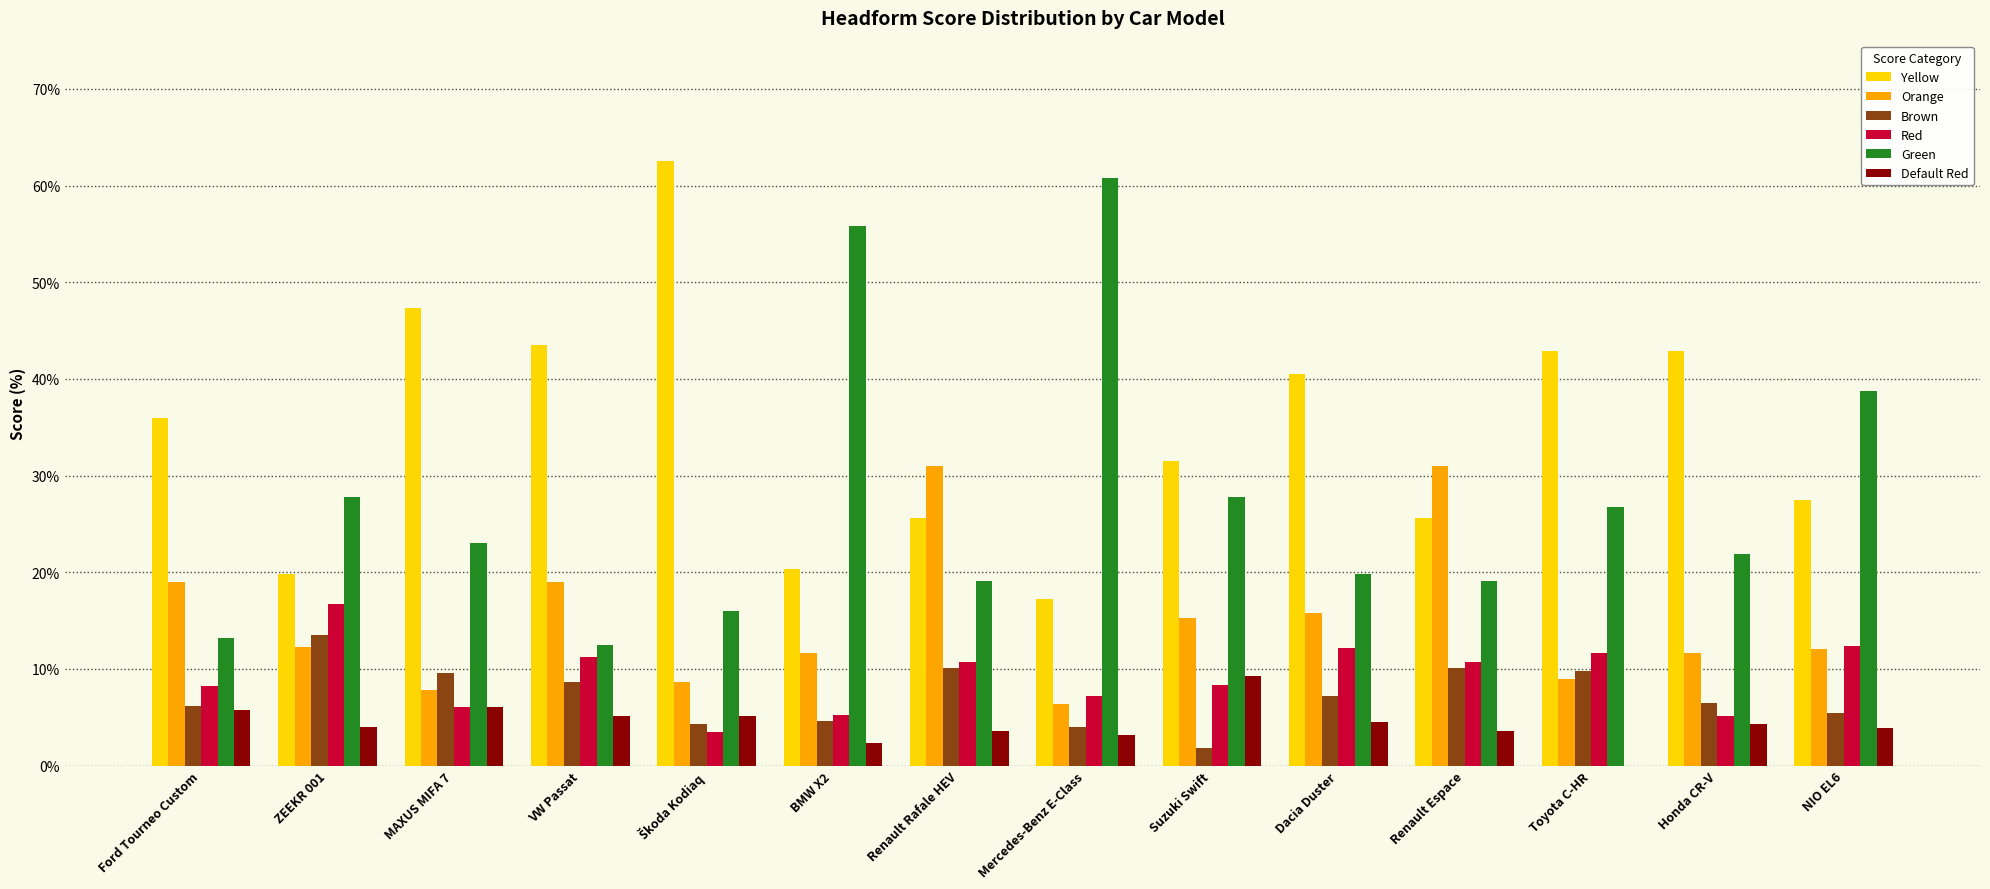

What is the sum of all Default Red values?

60.8